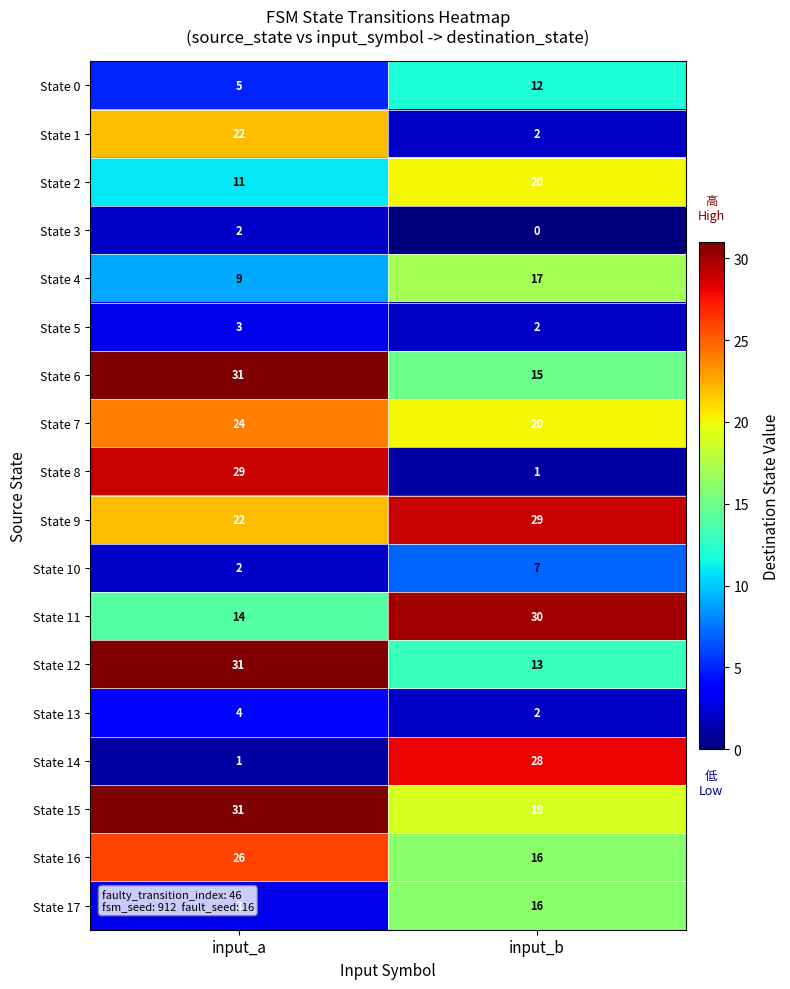

Rank the categories by State 1 value from lowest to highest.

input_b, input_a